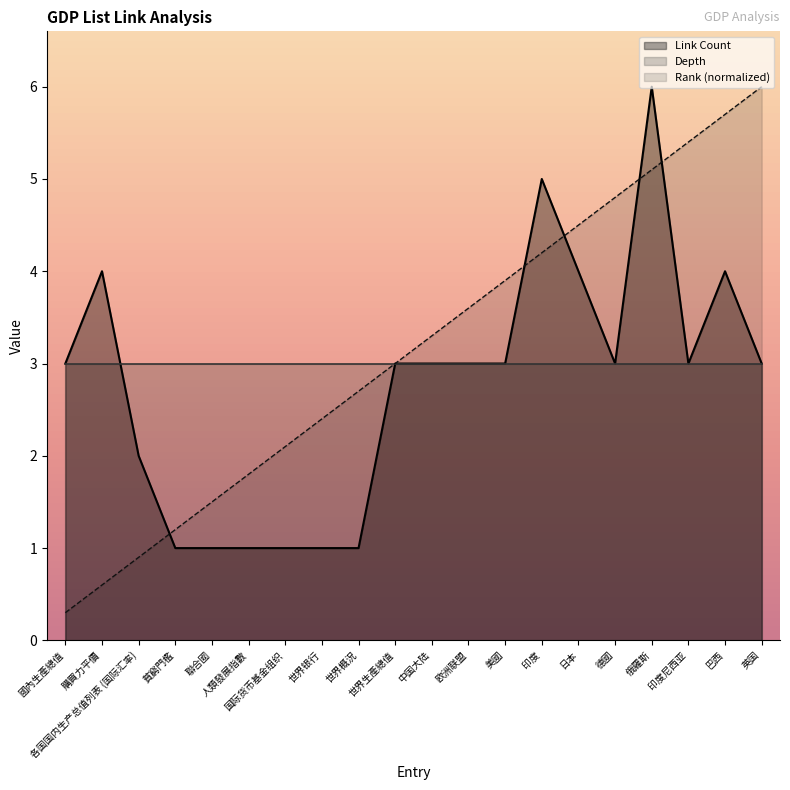

What is the difference between the Link Count values at 俄羅斯 and 世界概況?

5.0